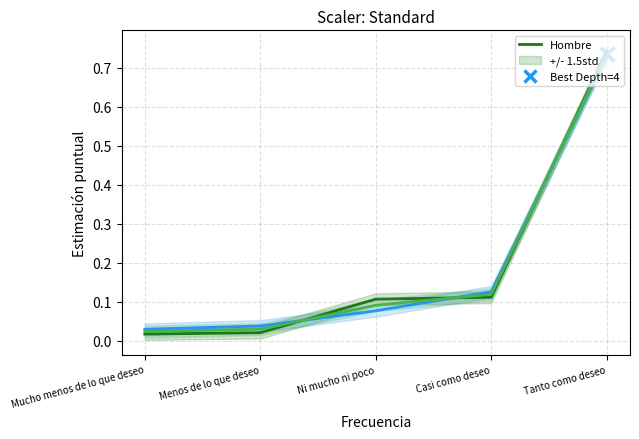

What is the total value across all series at Menos de lo que deseo?

0.1